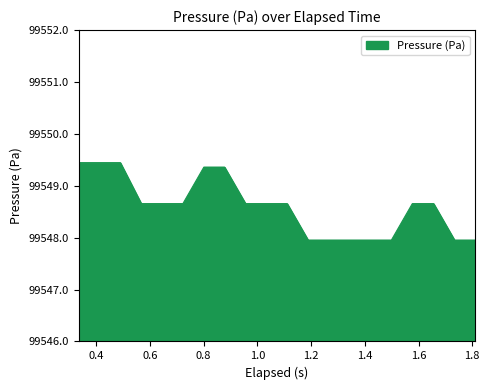

What is the smallest value displayed?

99548.0